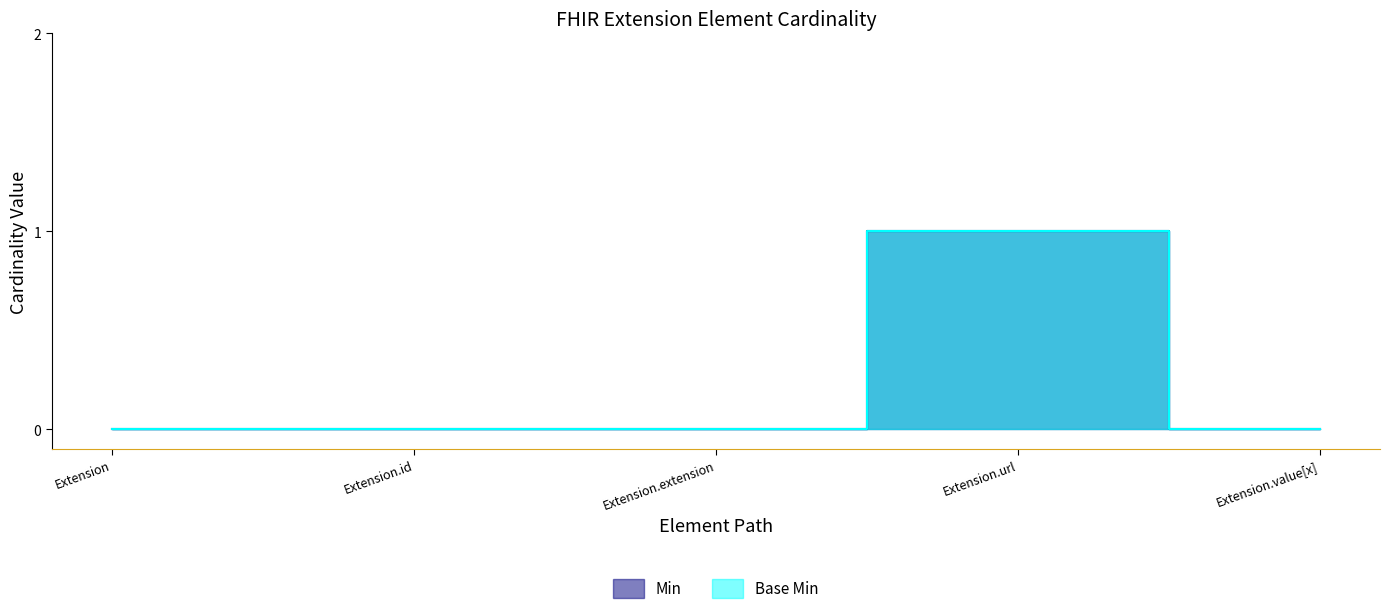

Does the chart have visible grid lines?

No